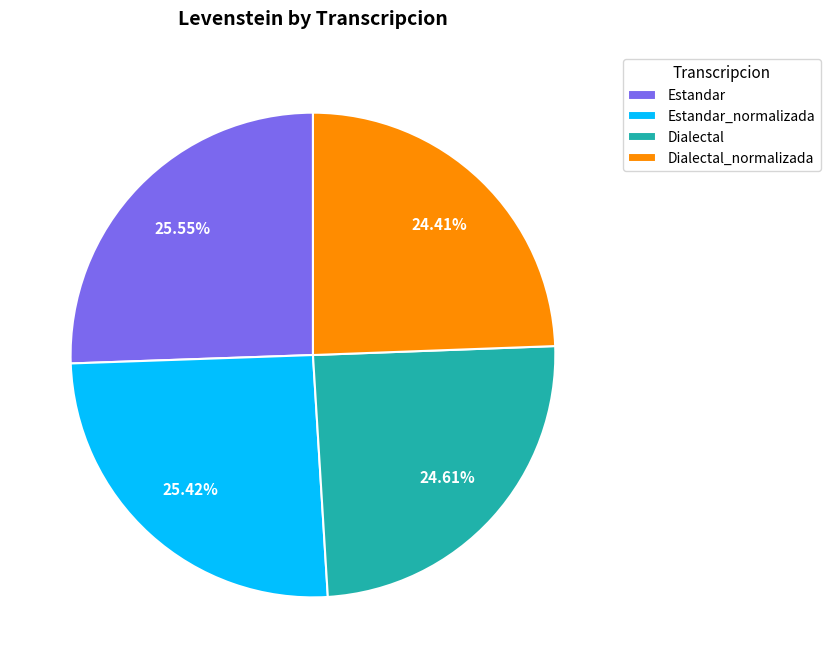

How many segments does this pie chart have?

4